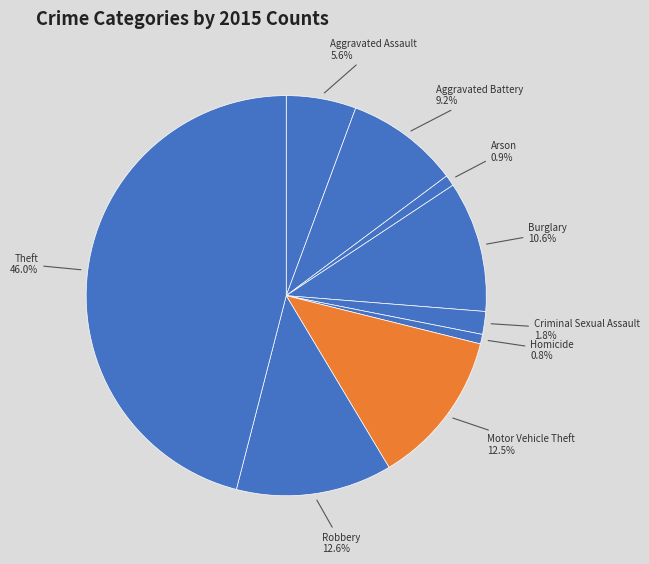

To the nearest percent, what is the average slice percentage?

11%